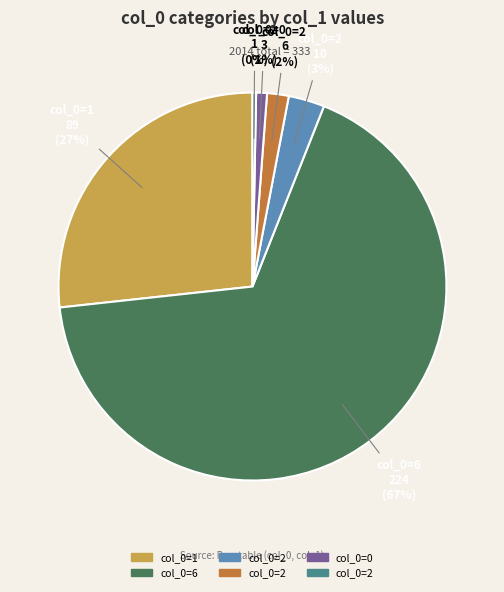

How many segments does this pie chart have?

6